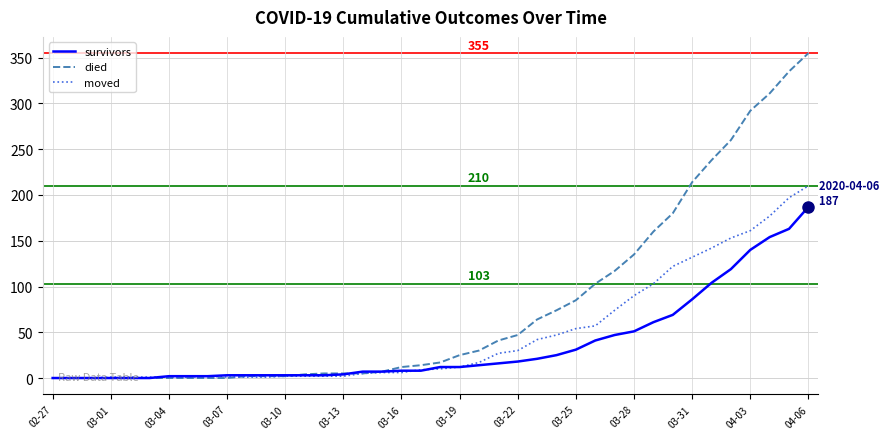

What are all the series names shown in the legend?

survivors, died, moved